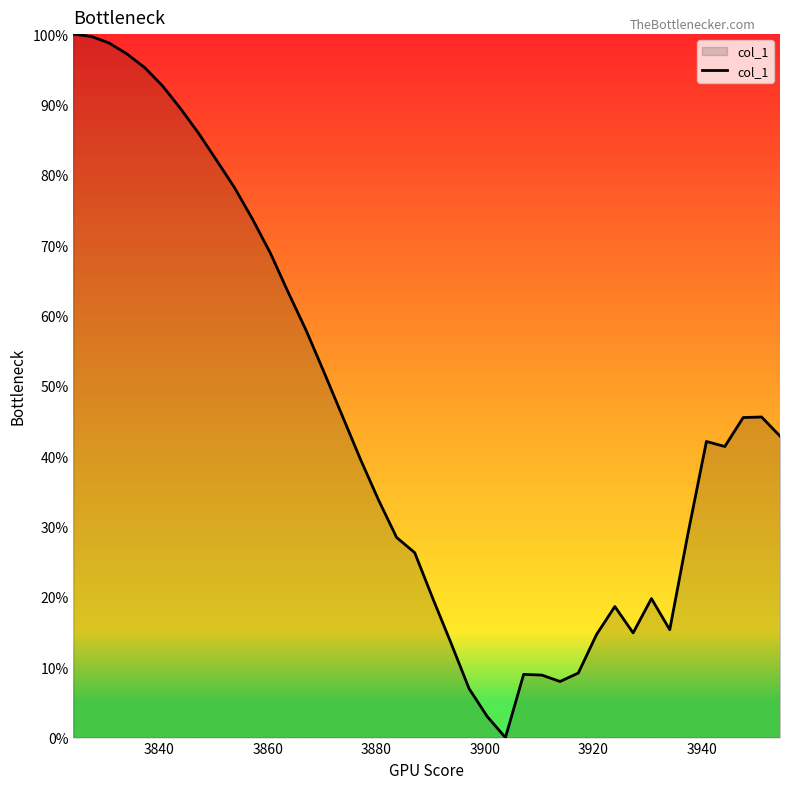

What is the maximum value shown in the chart?

100.0